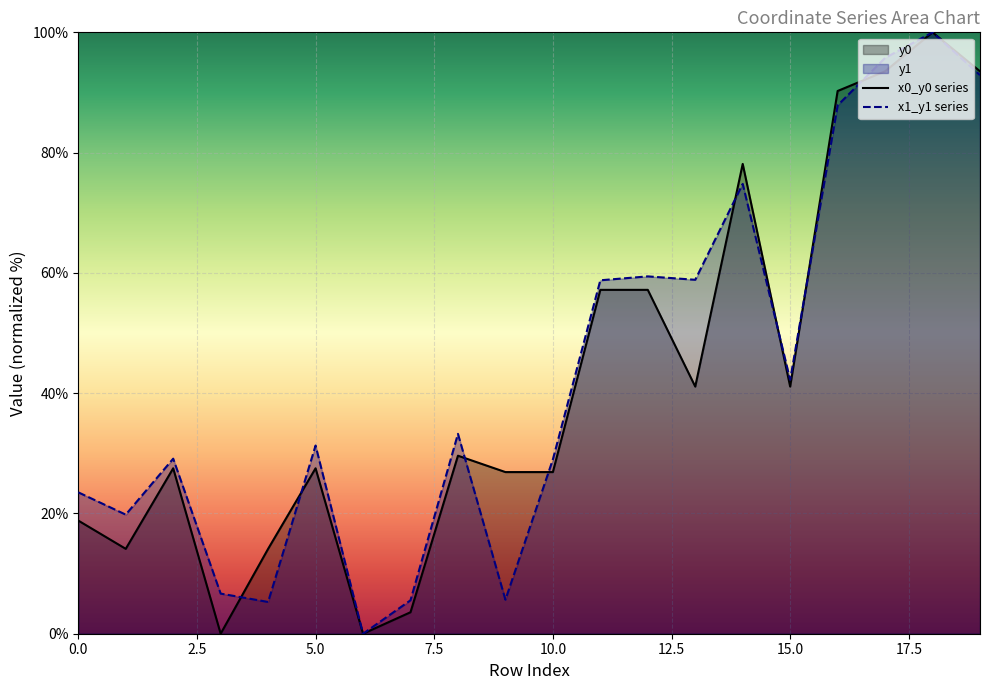

Reading right to left, what are all the values shown in this chart?

x0_y0 series: 93.5	100.0	93.5	90.2	41.1	78.1	41.1	57.2	57.2	26.9	26.9	29.6	3.6	0.0	27.5	14.1	0.0	27.5	14.1	18.8
x1_y1 series: 92.9	100.0	95.7	87.9	42.2	74.8	58.9	59.4	58.8	29.0	5.7	33.2	5.6	0.0	31.3	5.3	6.7	29.1	19.8	23.5